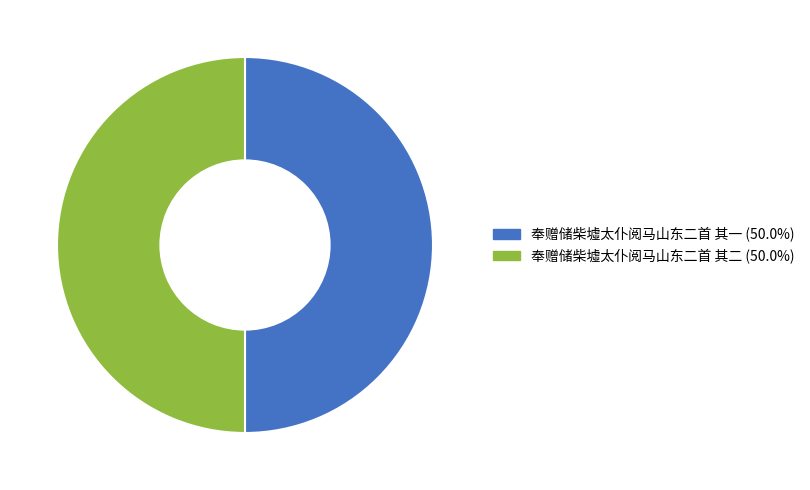

Is it true that 奉赠储柴墟太仆阅马山东二首 其一 is 36% of the pie?

False